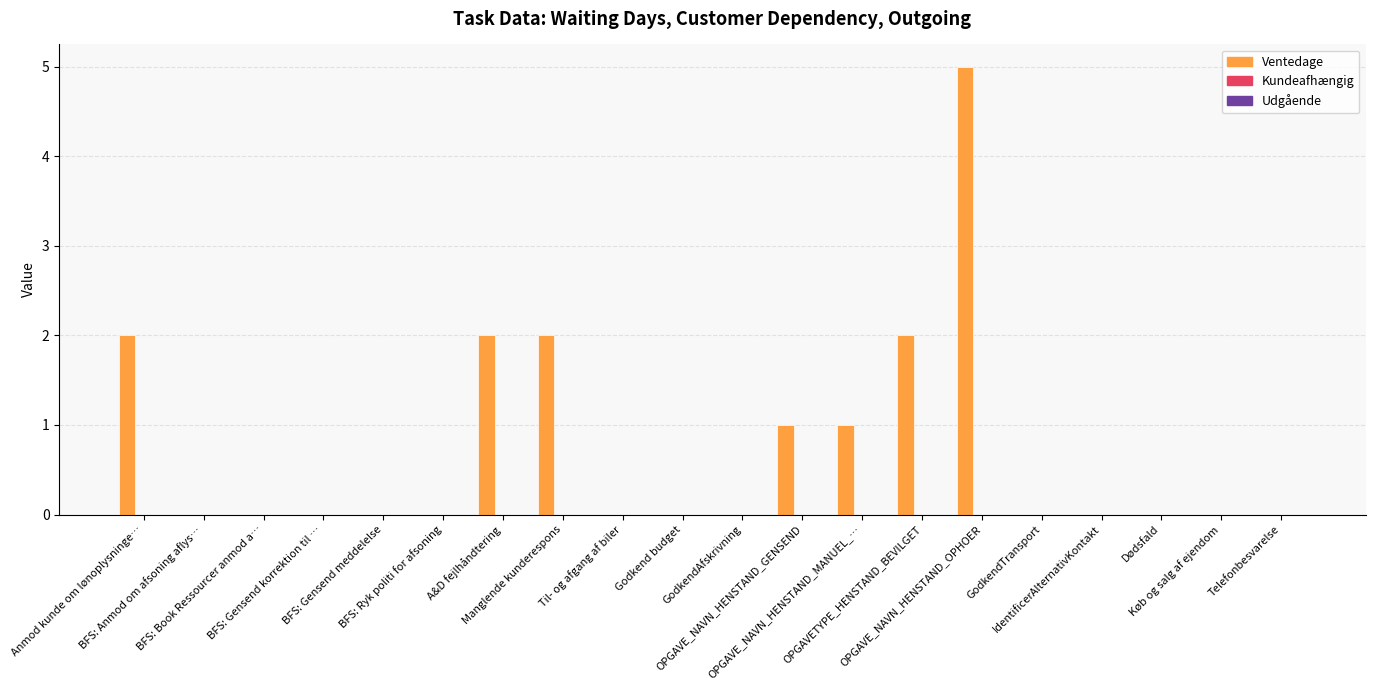

What is the sum of all values?

15